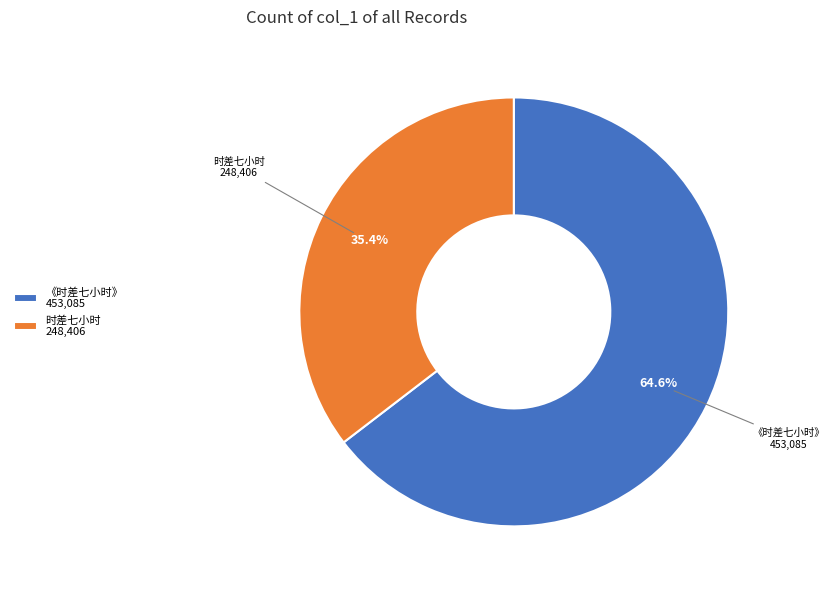

Which slice represents more than half of the pie?

《时差七小时》